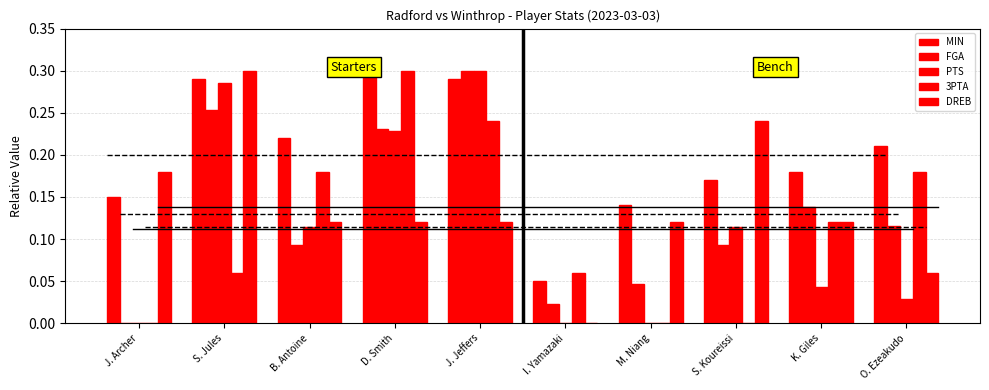

Which label corresponds to the smallest value in the chart?

J. Archer